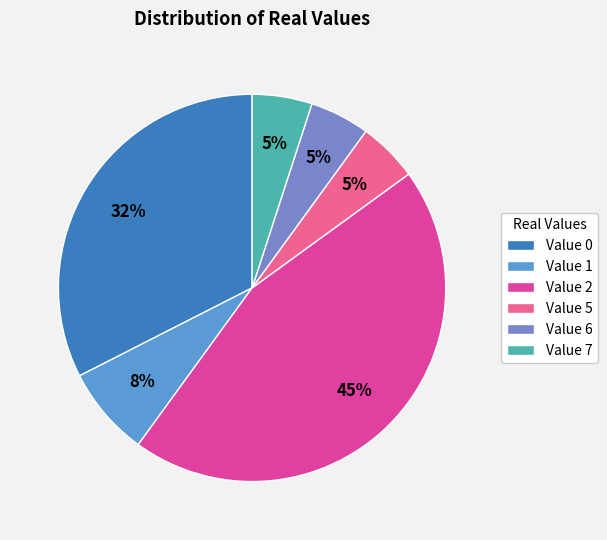

Does any single category account for the majority?

No